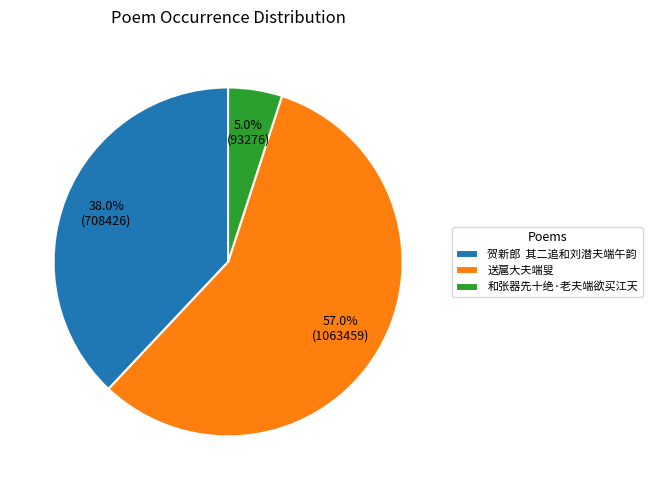

Which has a higher value, 送扈大夫端叟 or 和张器先十绝·老夫端欲买江天?

送扈大夫端叟